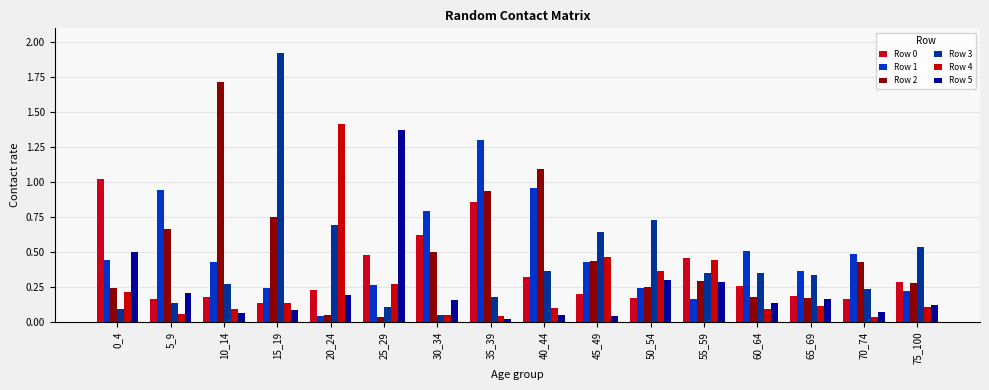

What is the value of the Row 0 bar at the 15th from the left?

0.2